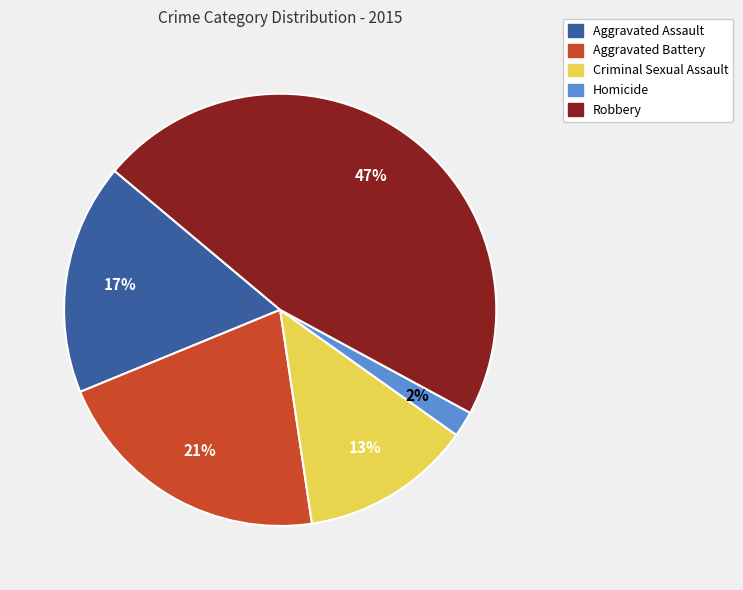

To the nearest percent, what is the combined percentage of Criminal Sexual Assault and Homicide?

15%